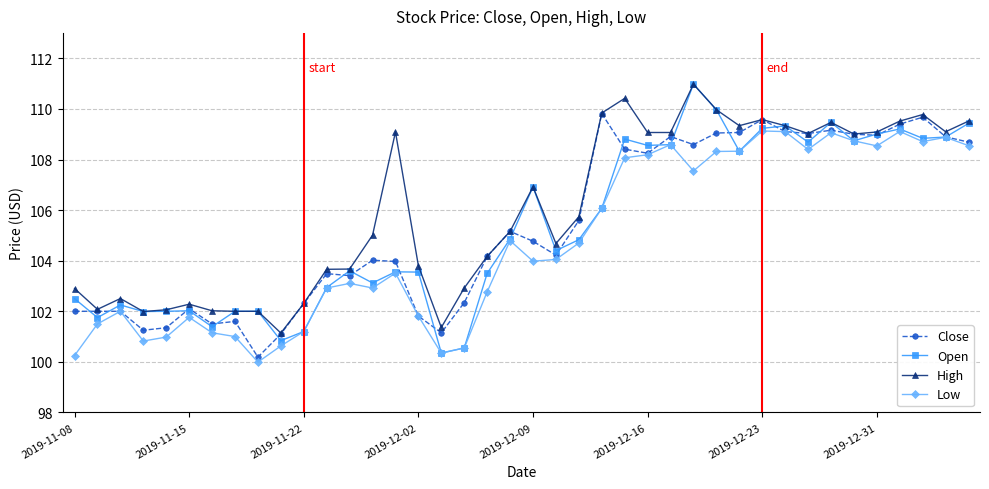

What is the value of the Close point at the 30th from the left?

109.1